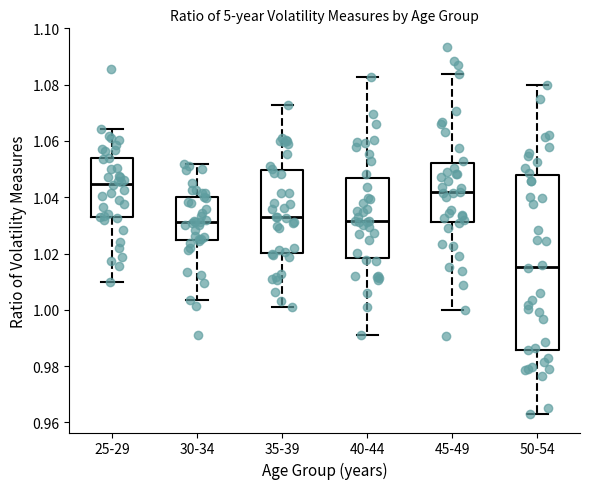

Where does the median line of the box for 50-54 sit on the y-axis? The values are not printed on the chart, so give them approximately, as read against the axis.

1.016